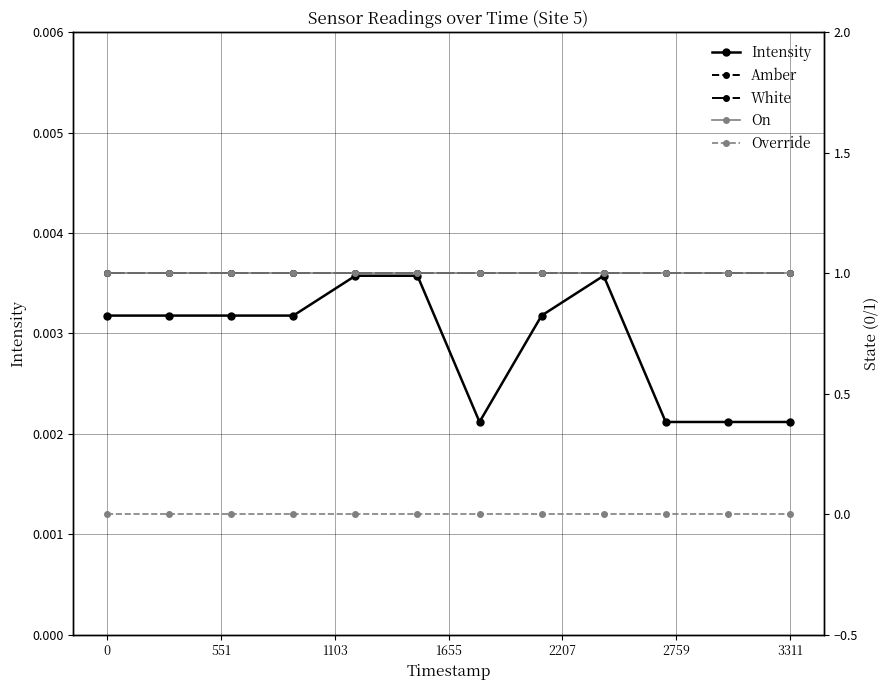

Count the Intensity values in the range 0 to 1.

12